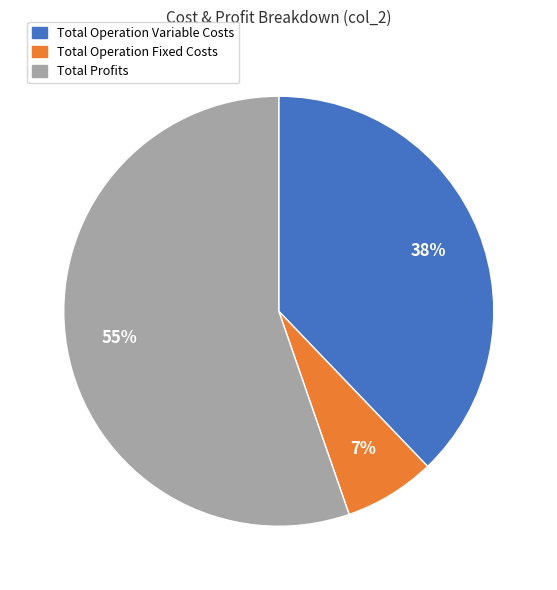

Combined, do Total Profits and Total Operation Fixed Costs account for over 50%?

Yes